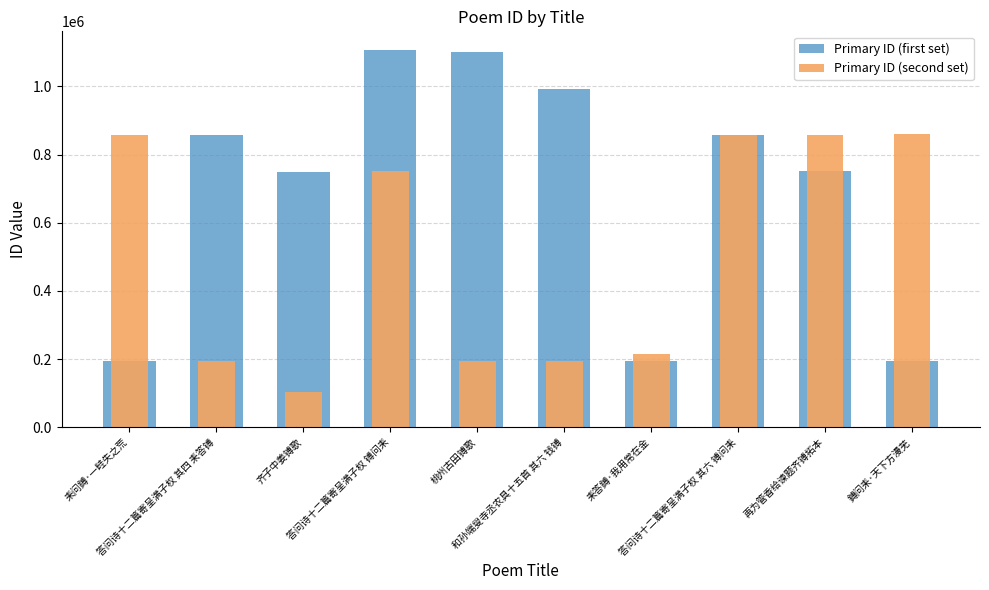

Read the Primary ID (first set) value at 和孙端叟寺丞农具十五首 其六 钱镈.

992443